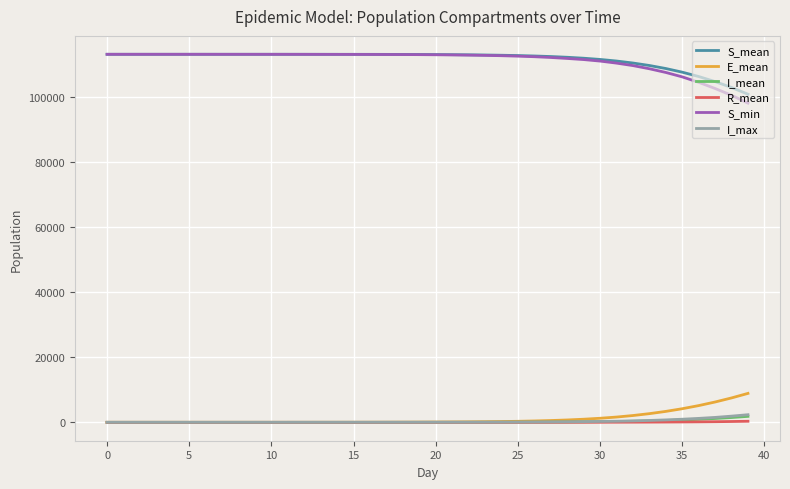

True or false: I_max and S_mean intersect in this chart.

False